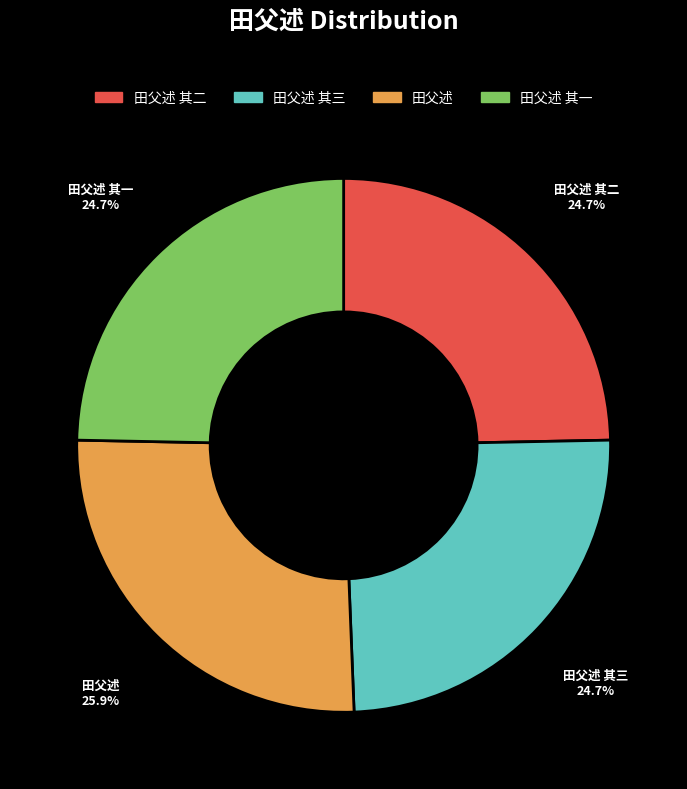

Is the sum of 田父述 其一 and 田父述 greater than half?

Yes